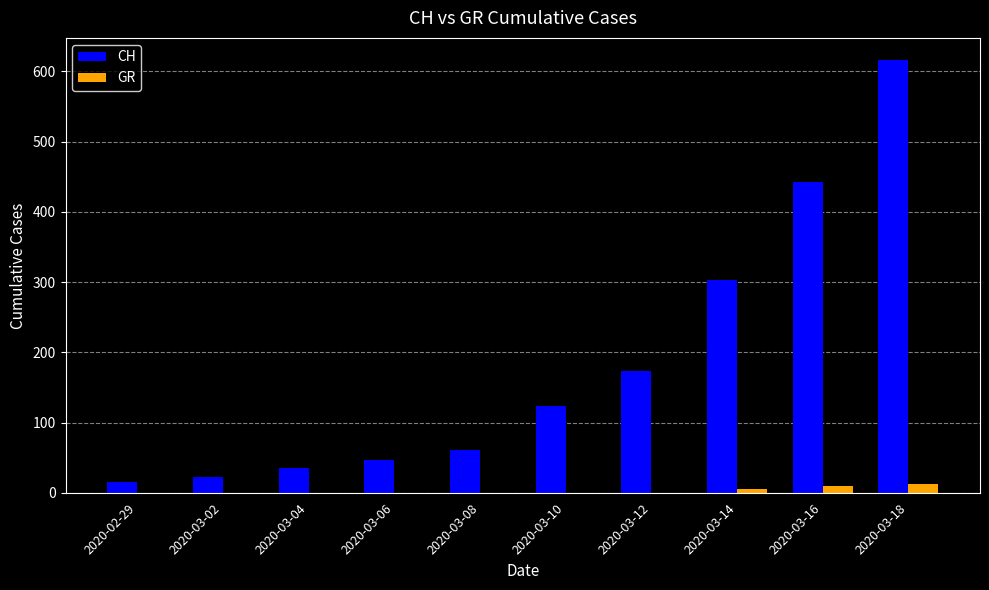

What are all the series names shown in the legend?

CH, GR